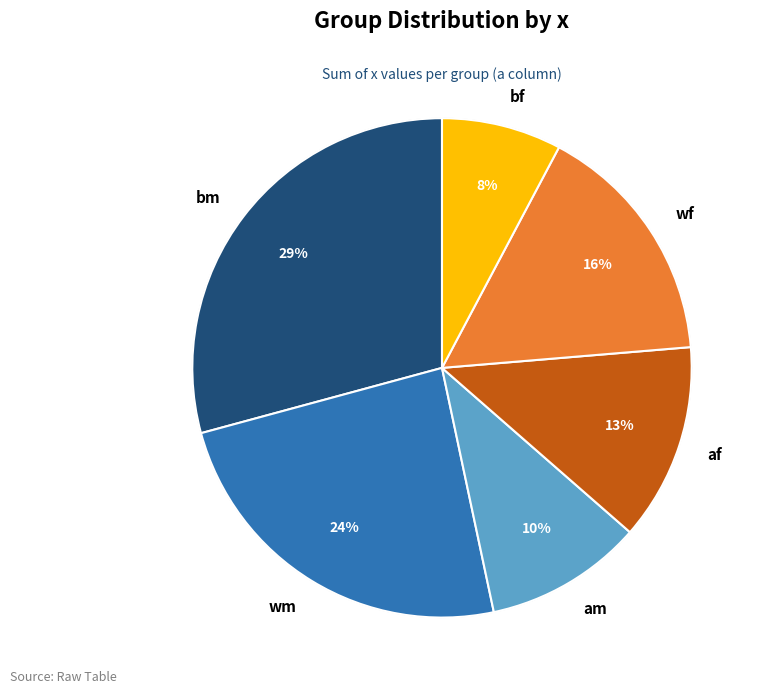

Does bf account for over 50% of the chart?

No